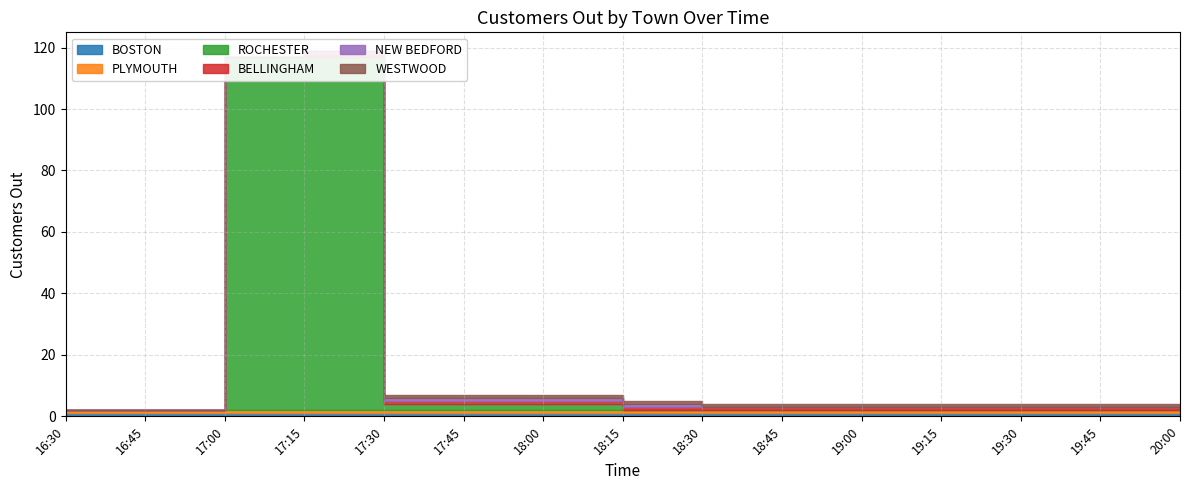

What is the total value across all series at 17:15?

119